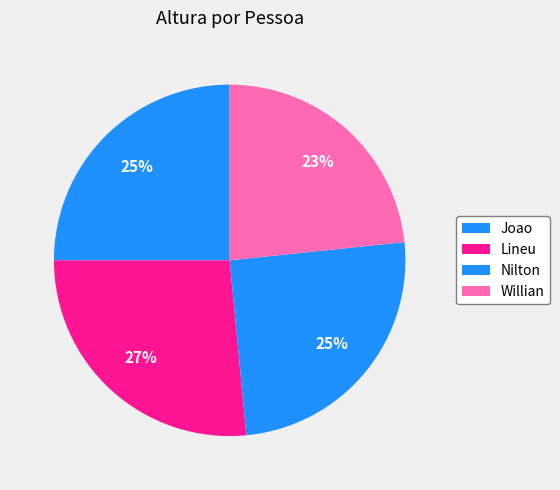

To the nearest percent, what portion does Joao represent?

25%